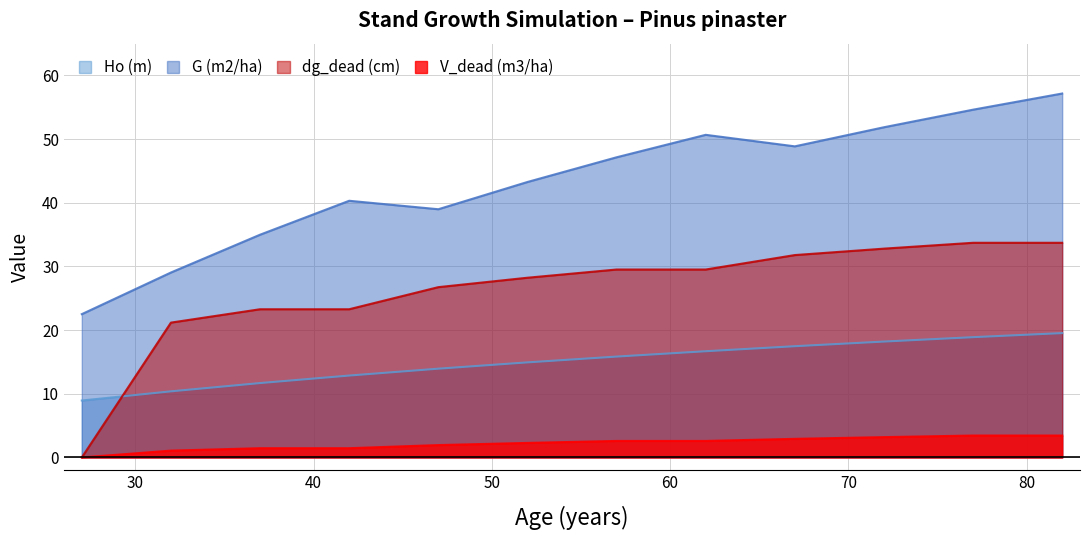

How many values in V_dead (m3/ha) are above zero?

11